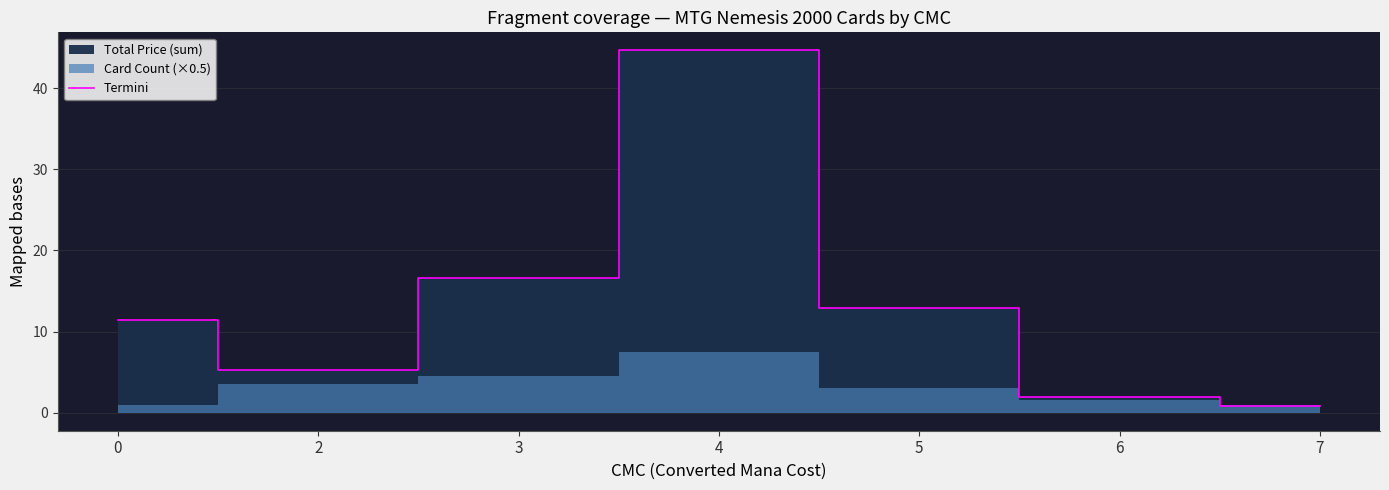

What is the difference between the second highest and second lowest values?

14.7